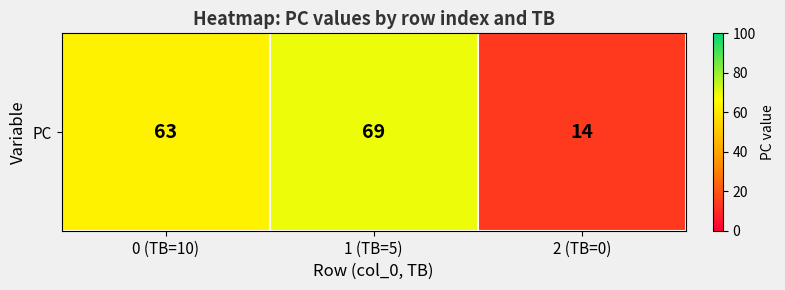

Reading left to right, extract all data points from this chart.

63	69	14